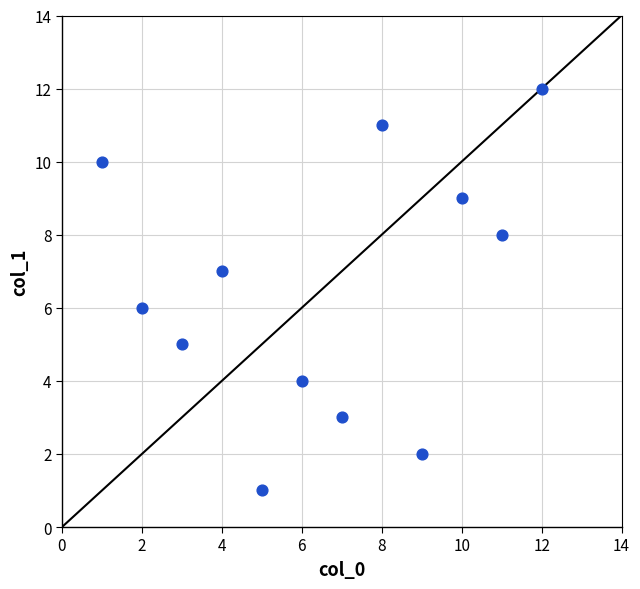

What is the range of Y values (max minus min)?

11